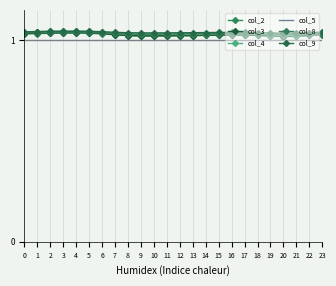

How many lines are shown in the chart?

6